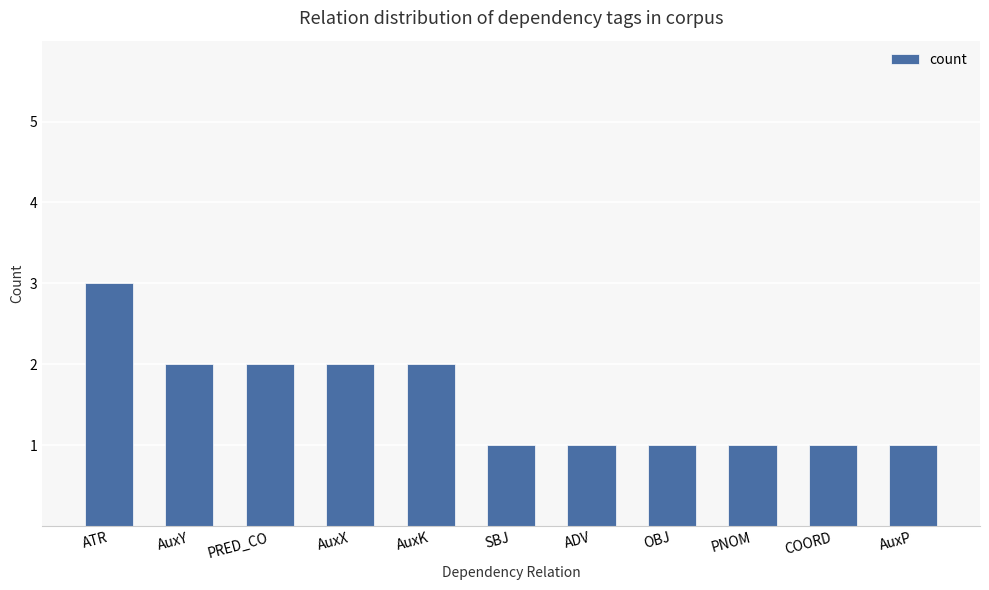

Which category has the highest value across all series?

ATR